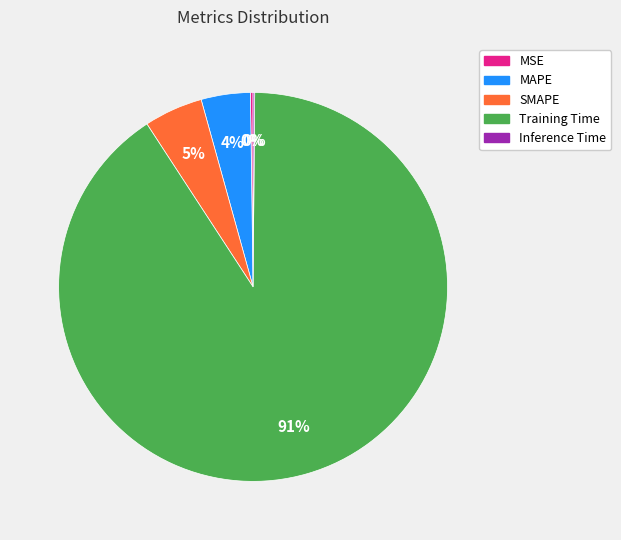

Is it true that SMAPE is 5% of the pie?

True